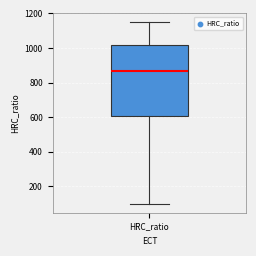

Where does the median line of the box for HRC_ratio sit on the y-axis? The values are not printed on the chart, so give them approximately, as read against the axis.

860